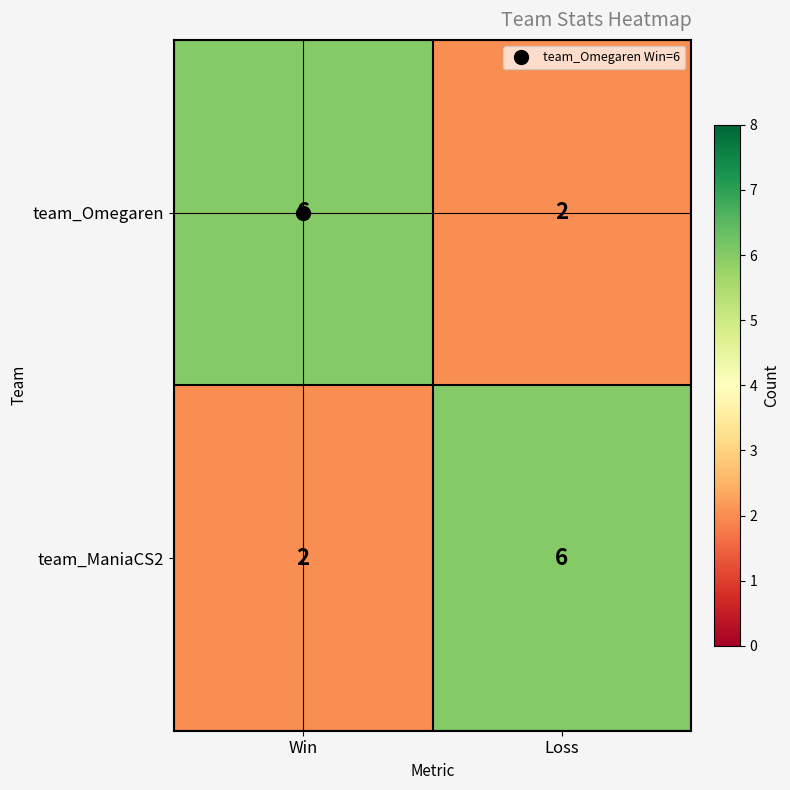

Is it true that team_ManiaCS2 equals 6 at Loss?

True